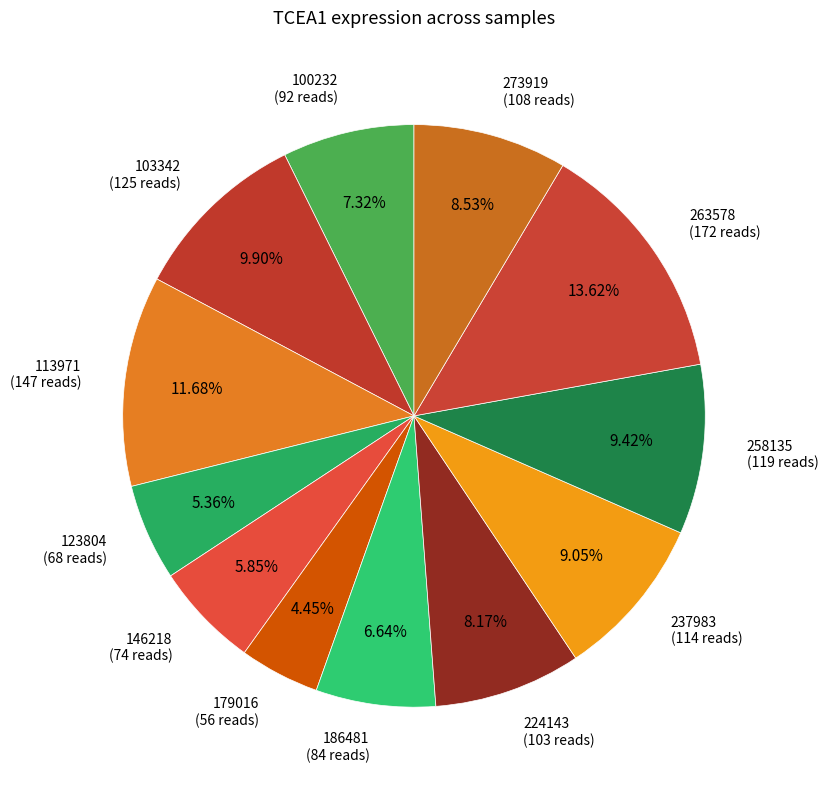

Does any single category account for the majority?

No